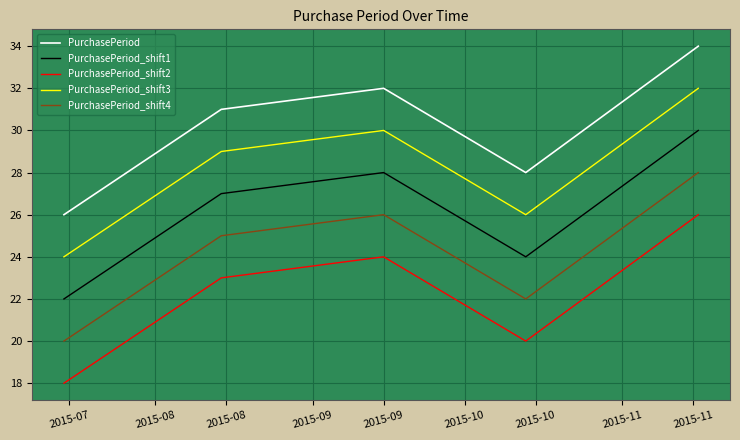

What is the average value of the PurchasePeriod_shift4 series?

24